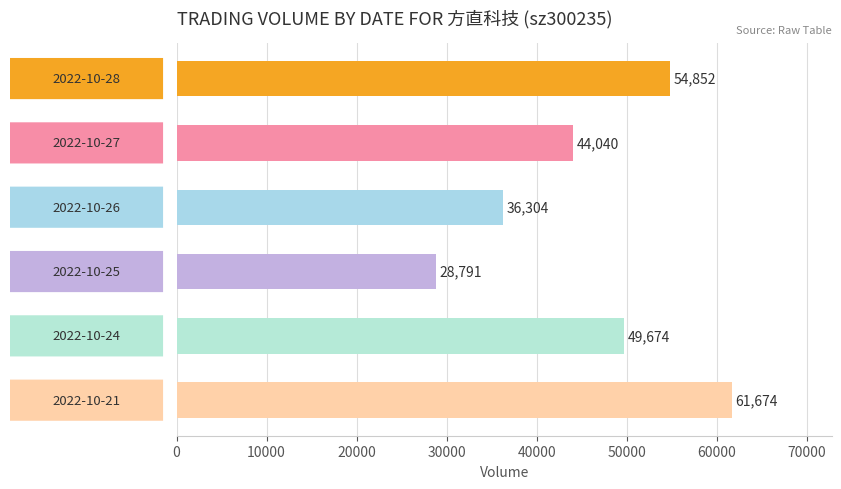

Reading top to bottom, extract all data points from this chart.

54852	44040	36304	28791	49674	61674